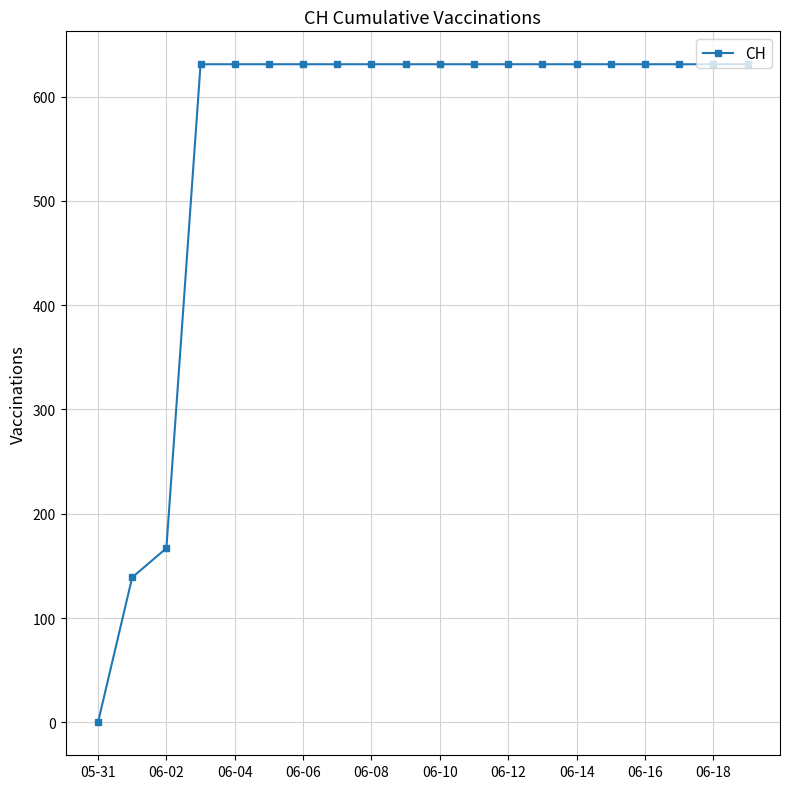

What is the difference between the second highest and minimum values?

631